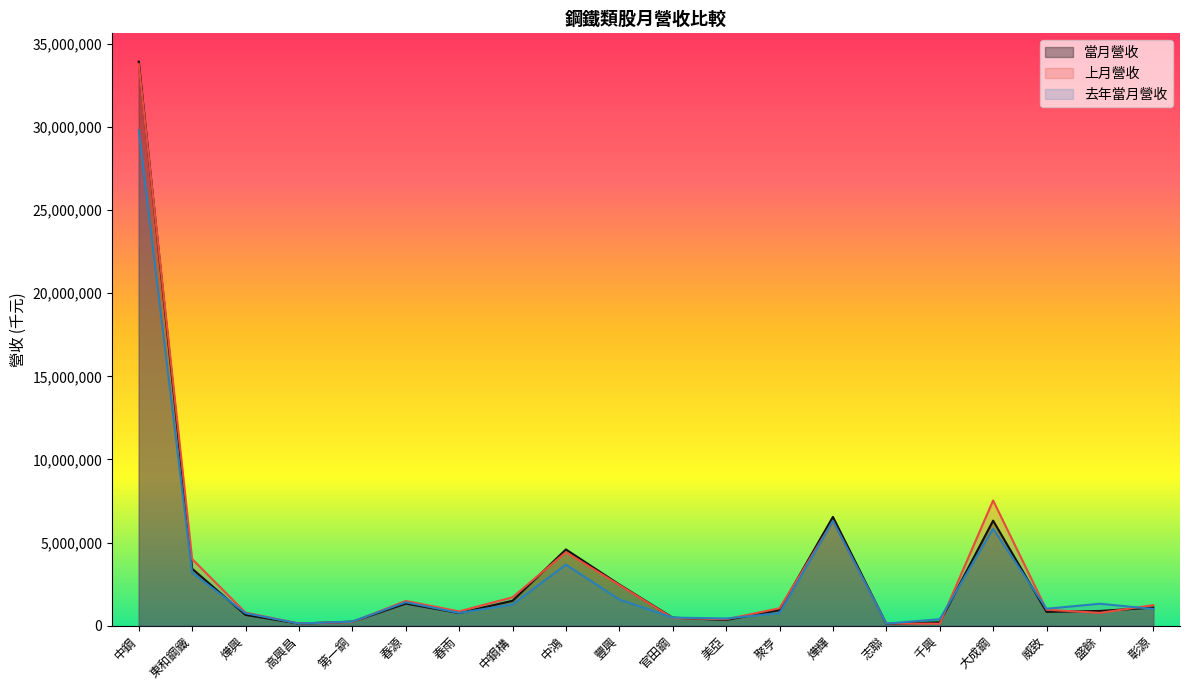

What are all the series names shown in the legend?

當月營收, 上月營收, 去年當月營收